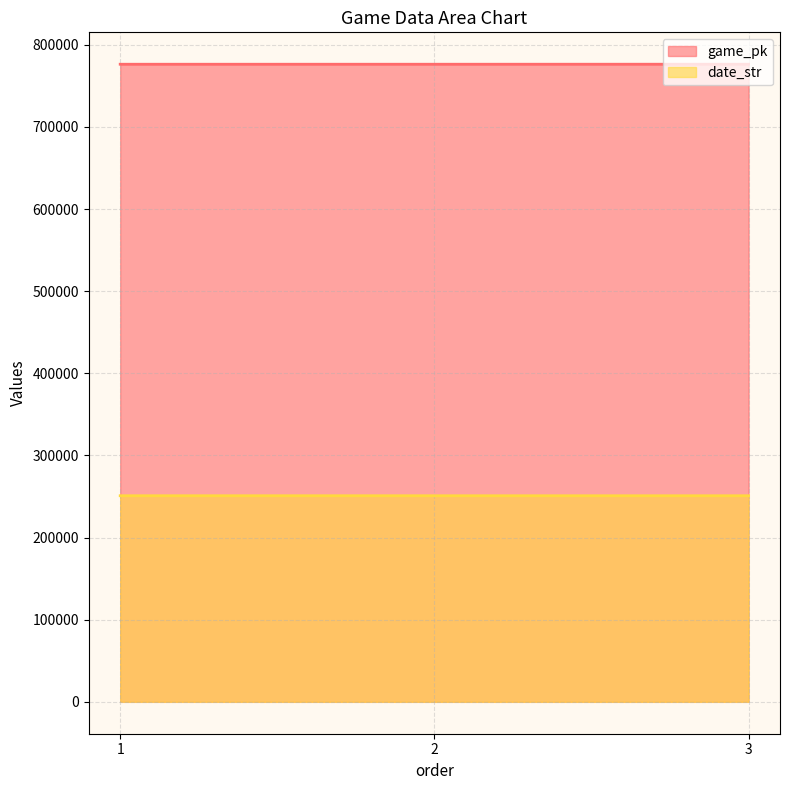

What is the value of the game_pk point at the 3rd from the left?

776290